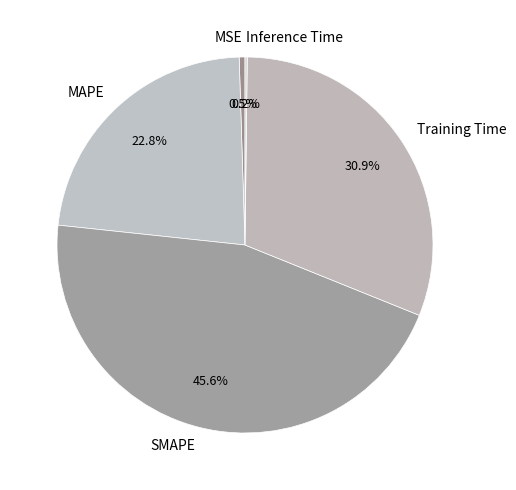

What is the largest slice in the pie chart?

SMAPE